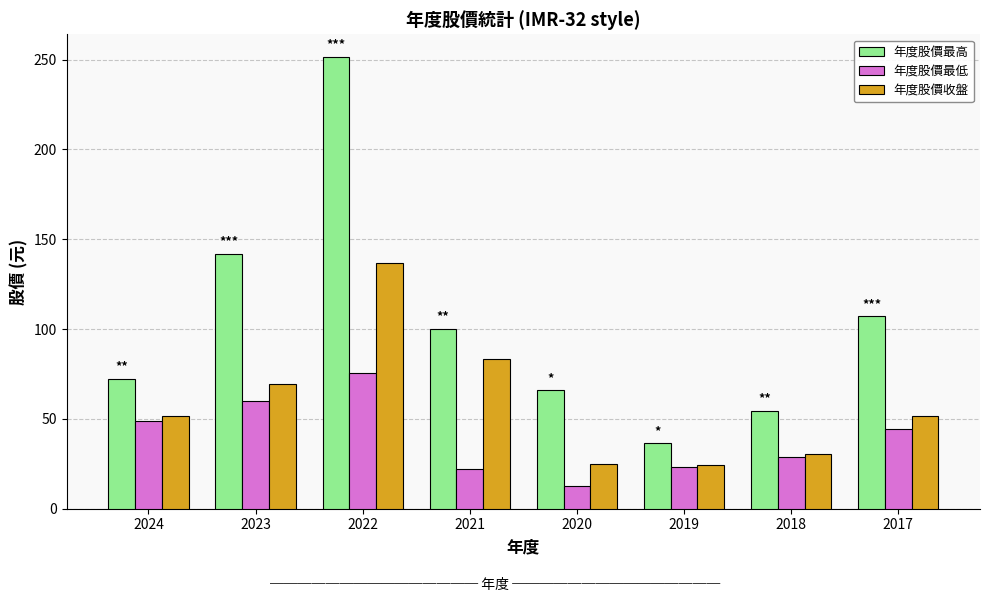

At which category does the chart reach its minimum across all series?

2020